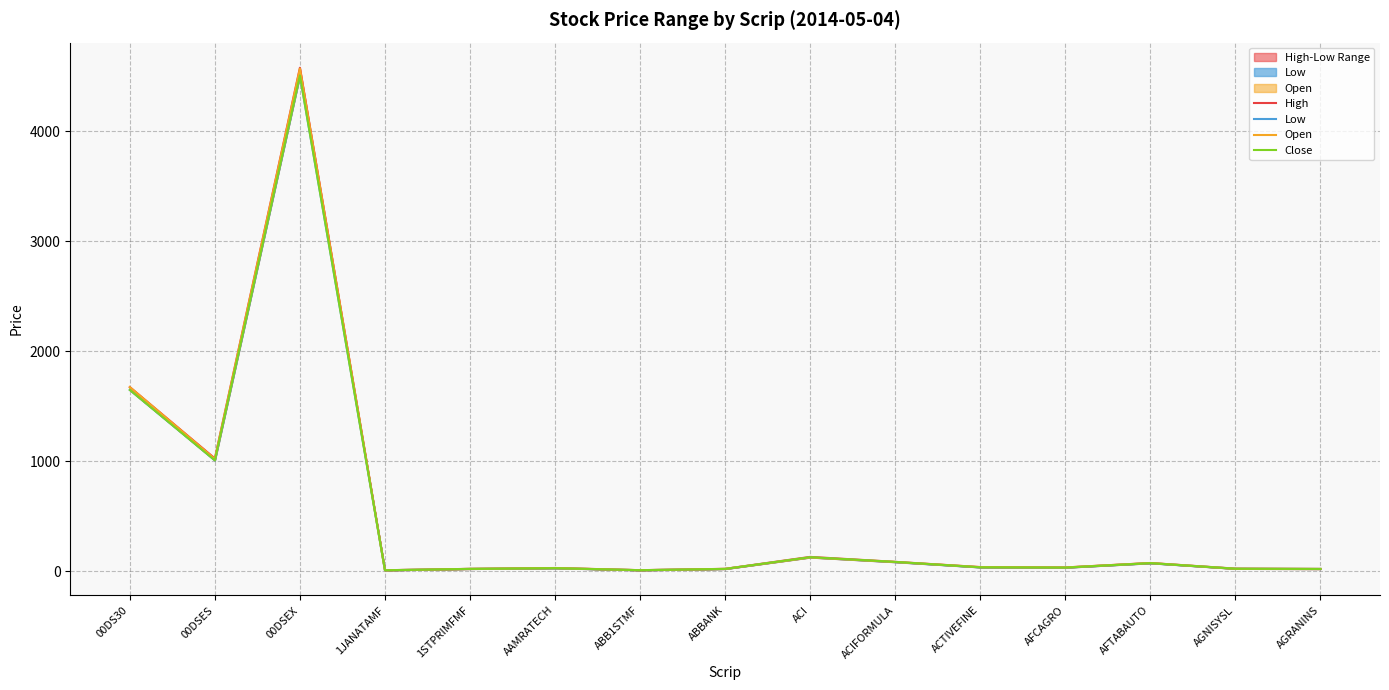

What is the sum of the High values at ABB1STMF and 1JANATAMF?

14.7